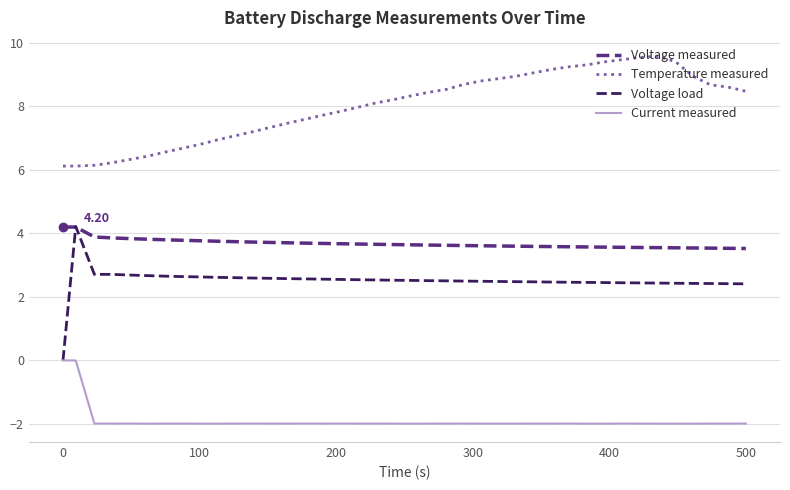

True or false: Temperature measured and Voltage load intersect in this chart.

False